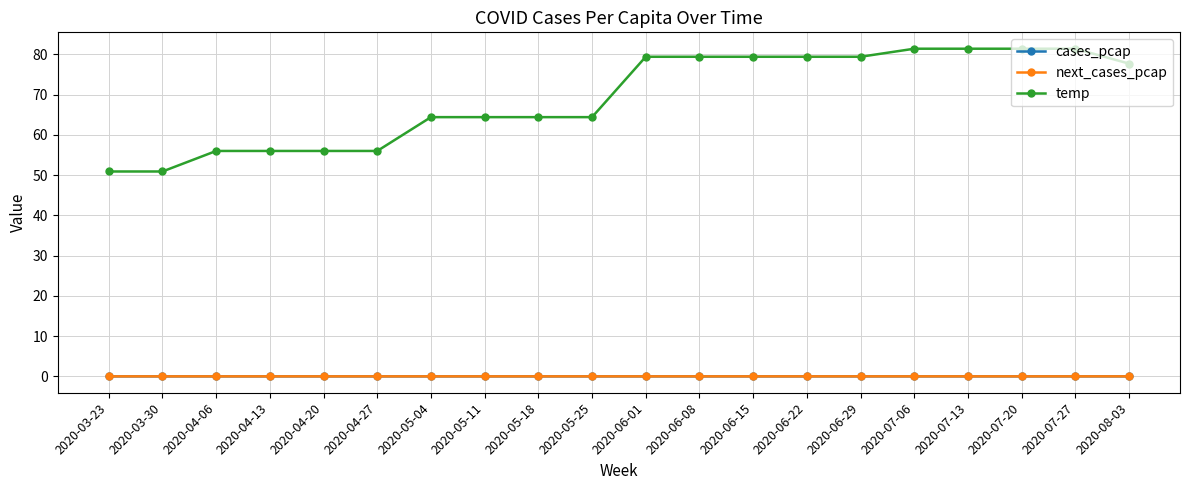

How many distinct data groups are displayed?

3